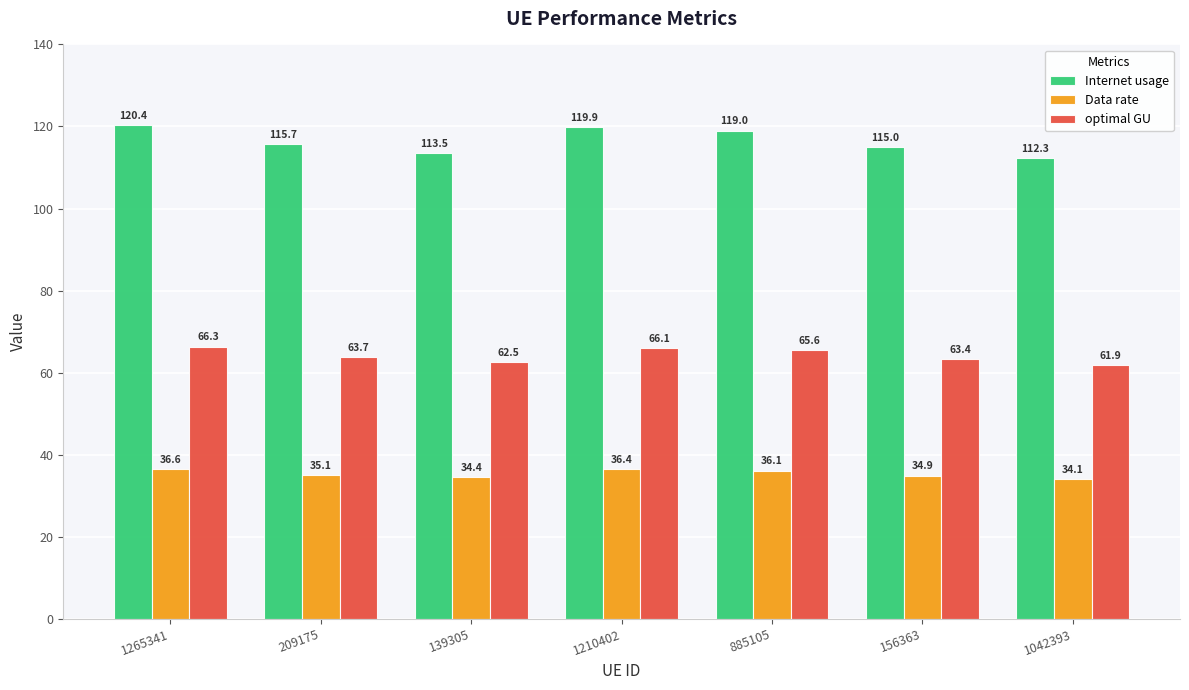

What is the difference between the highest and lowest values at 1210402?

83.5